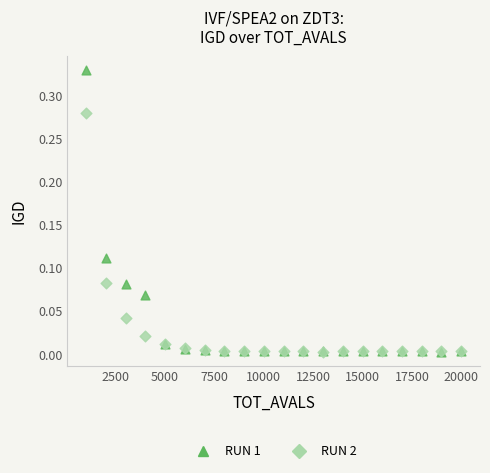

What are all the series names shown in the legend?

RUN 1, RUN 2